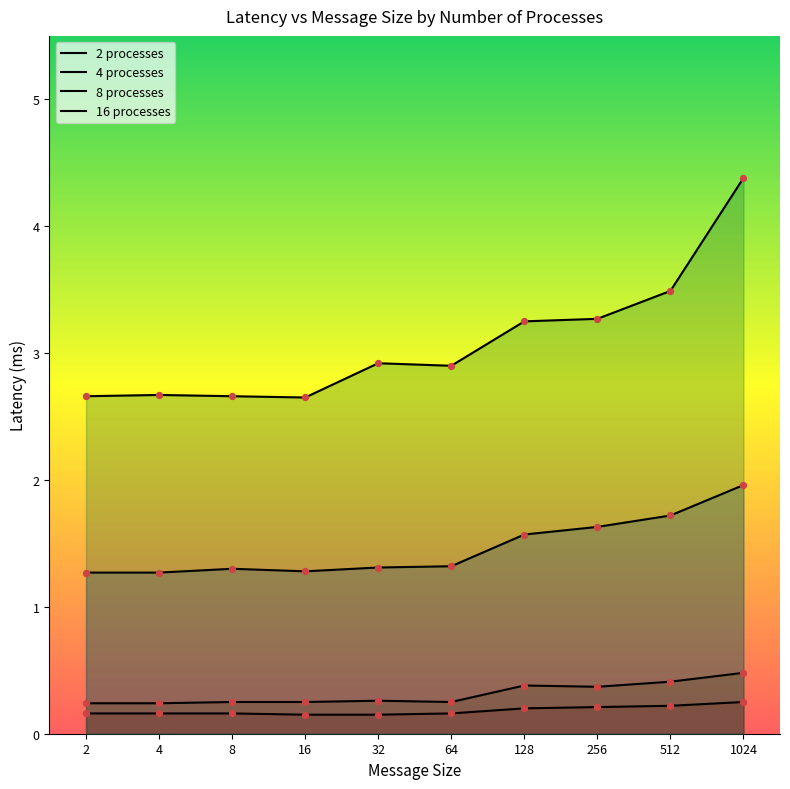

Which series has the largest total across all categories?

16 processes